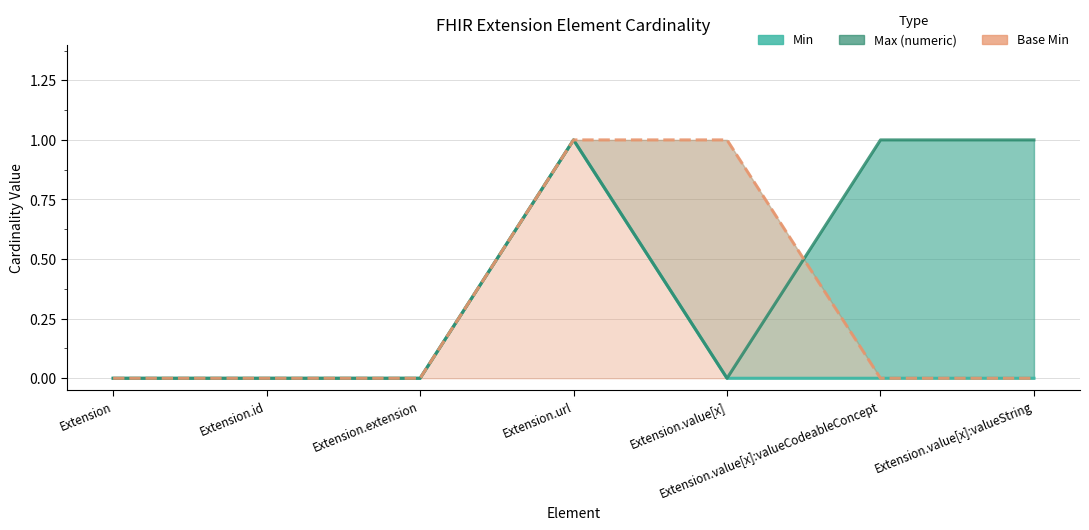

Which series has the largest total across all categories?

Max (numeric)